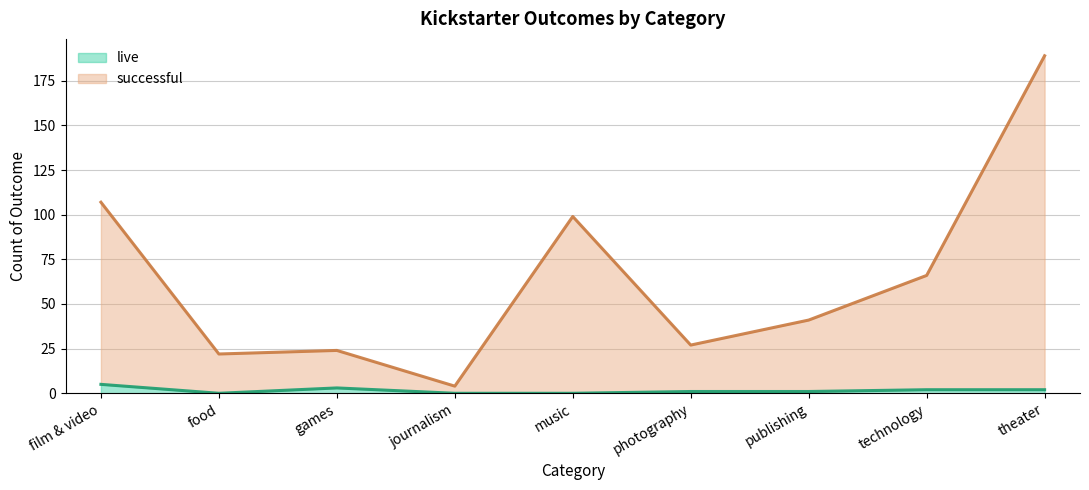

List the series in order of their overall mean, highest first.

successful, live